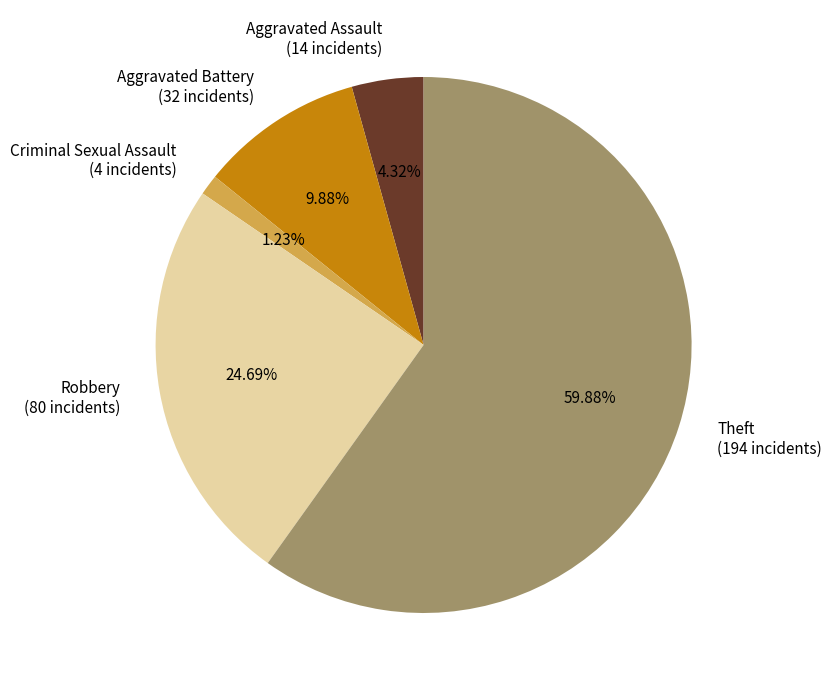

To the nearest percent, what is the difference between the largest and smallest slice percentages?

59%